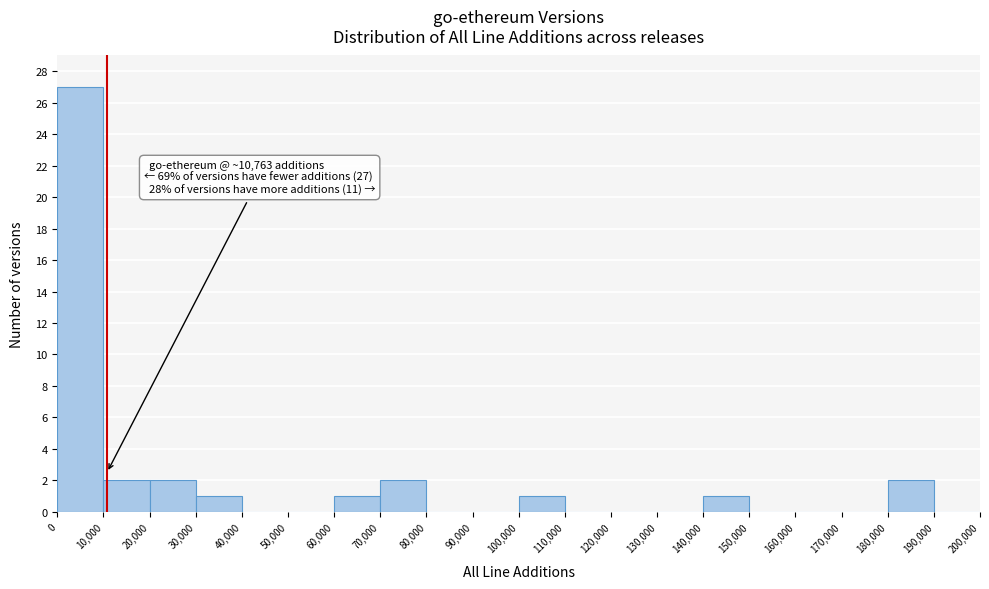

Over which range of the x-axis is the bar tallest?

0 to 10,000